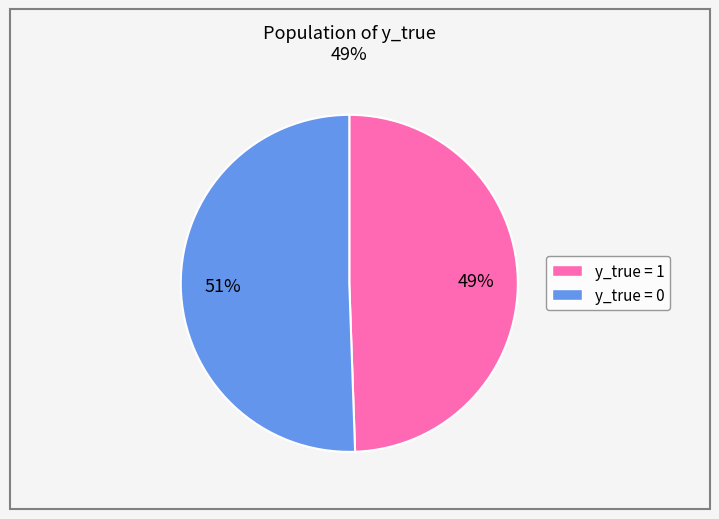

To the nearest percent, what is the average slice percentage?

50%